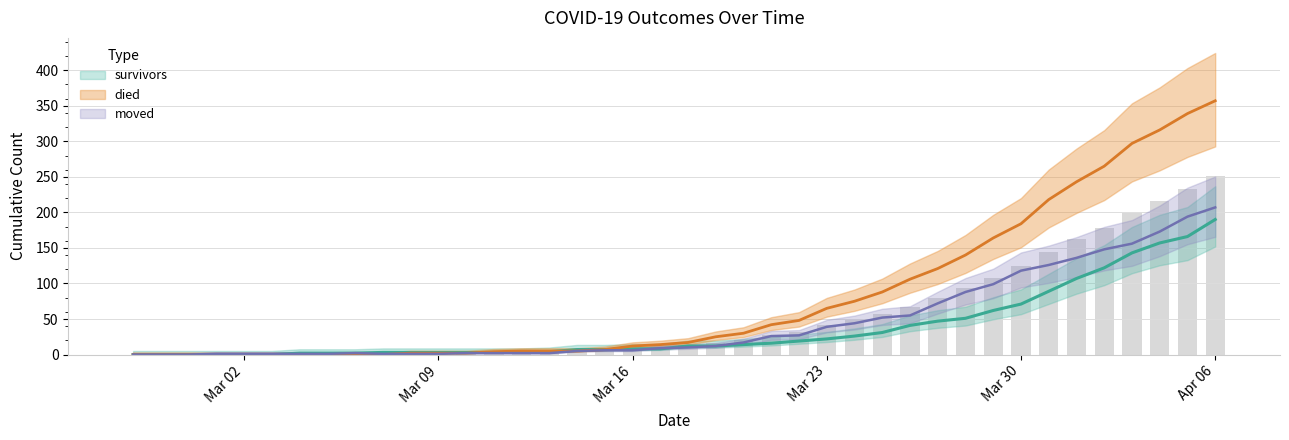

Which series has the largest range (max minus min)?

died